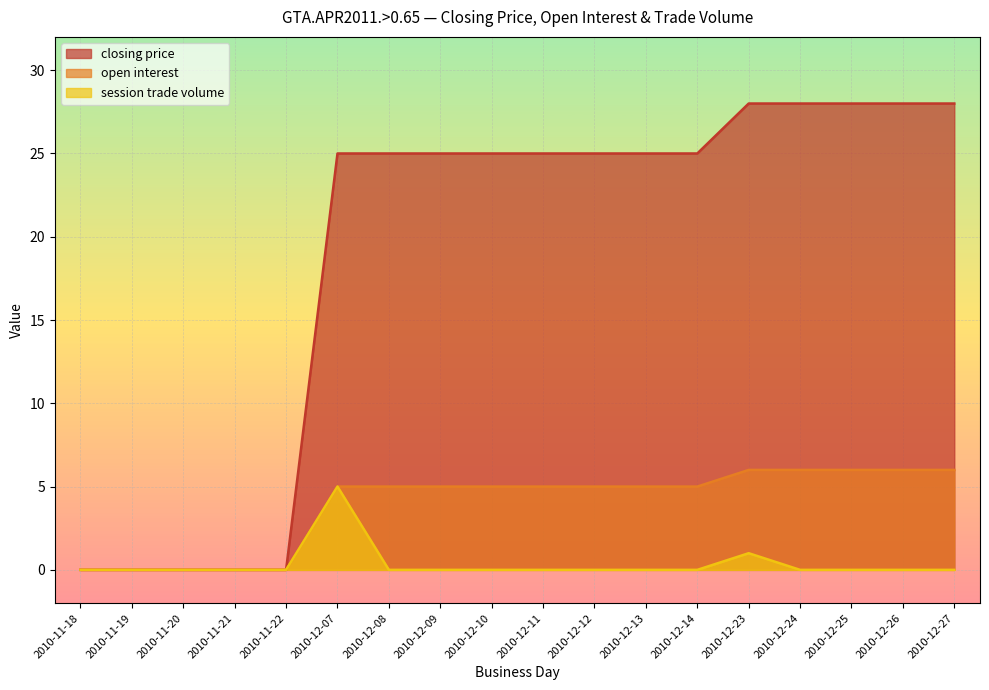

Is the value of open interest at 2010-12-13 greater than the value of closing price at 2010-12-12?

No